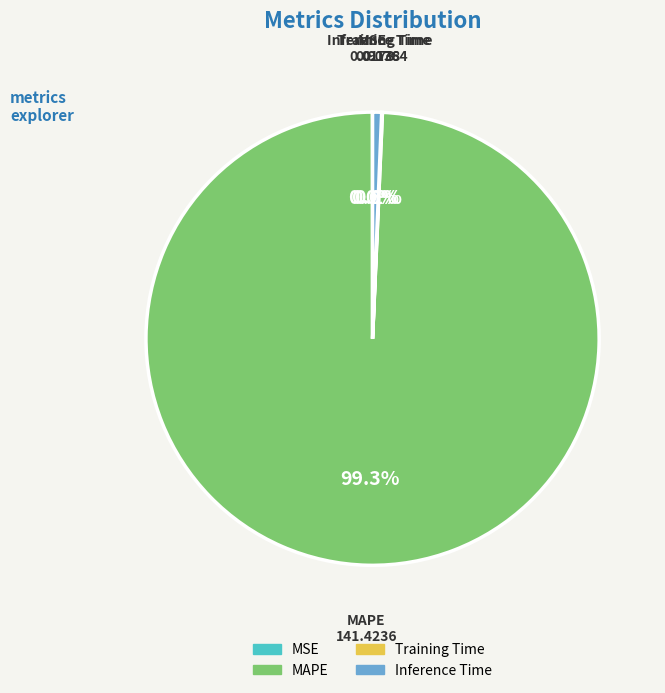

Which category has the biggest portion of the pie?

MAPE